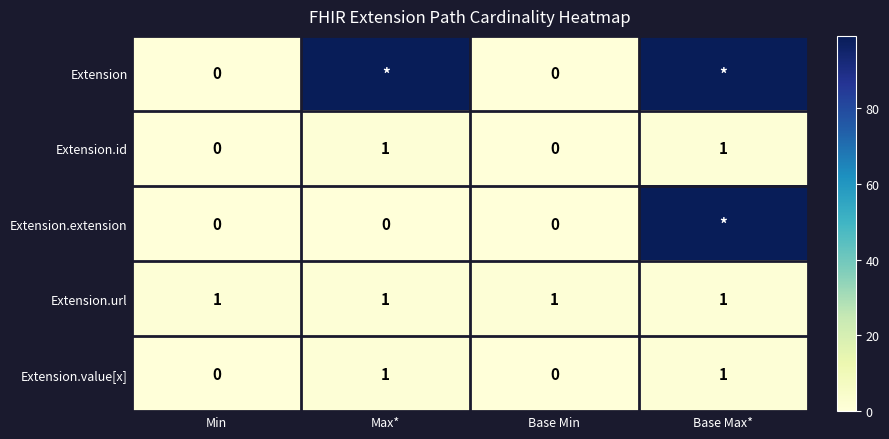

Is it true that Extension.url equals 1 at Base Max*?

True